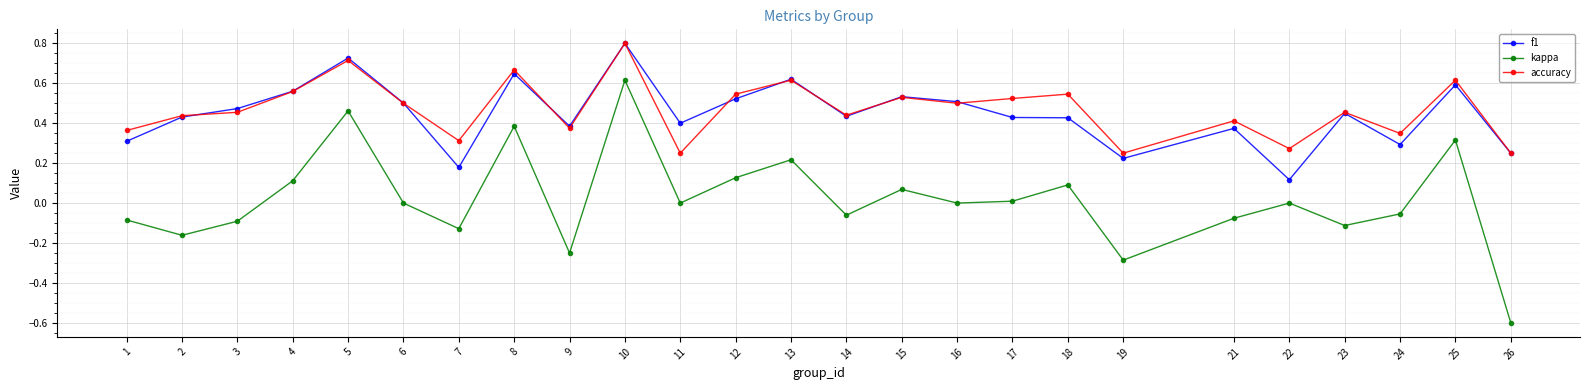

What is the total value across all series at 16?

1.0